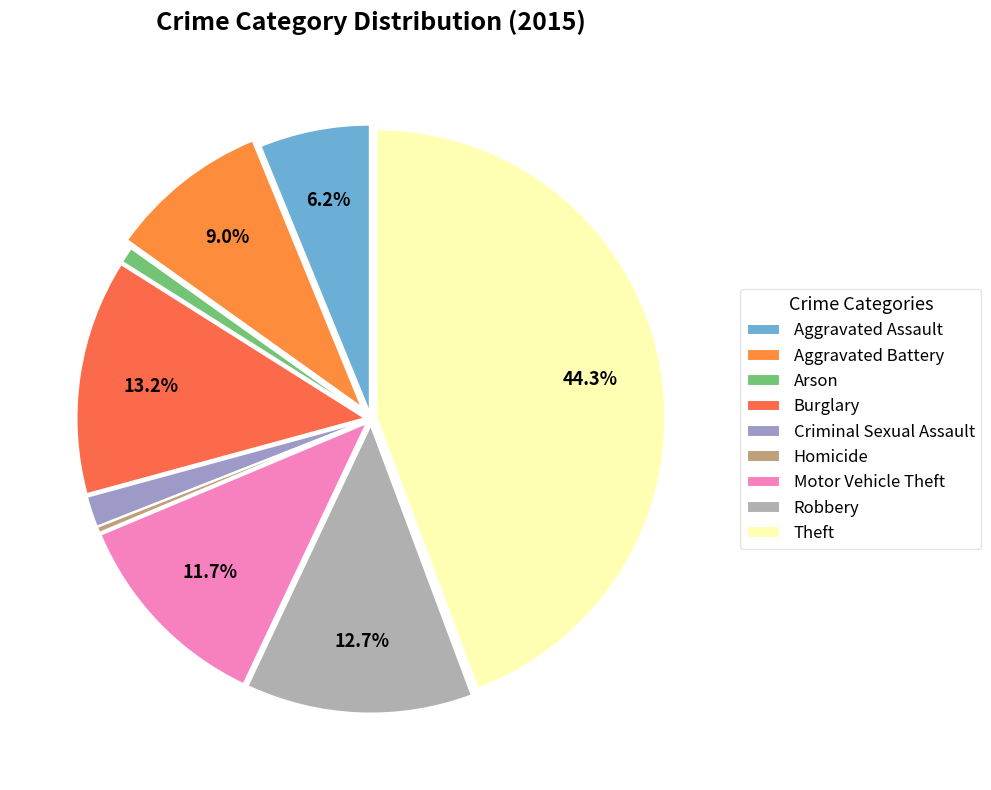

Does Theft represent more than half of the total?

No